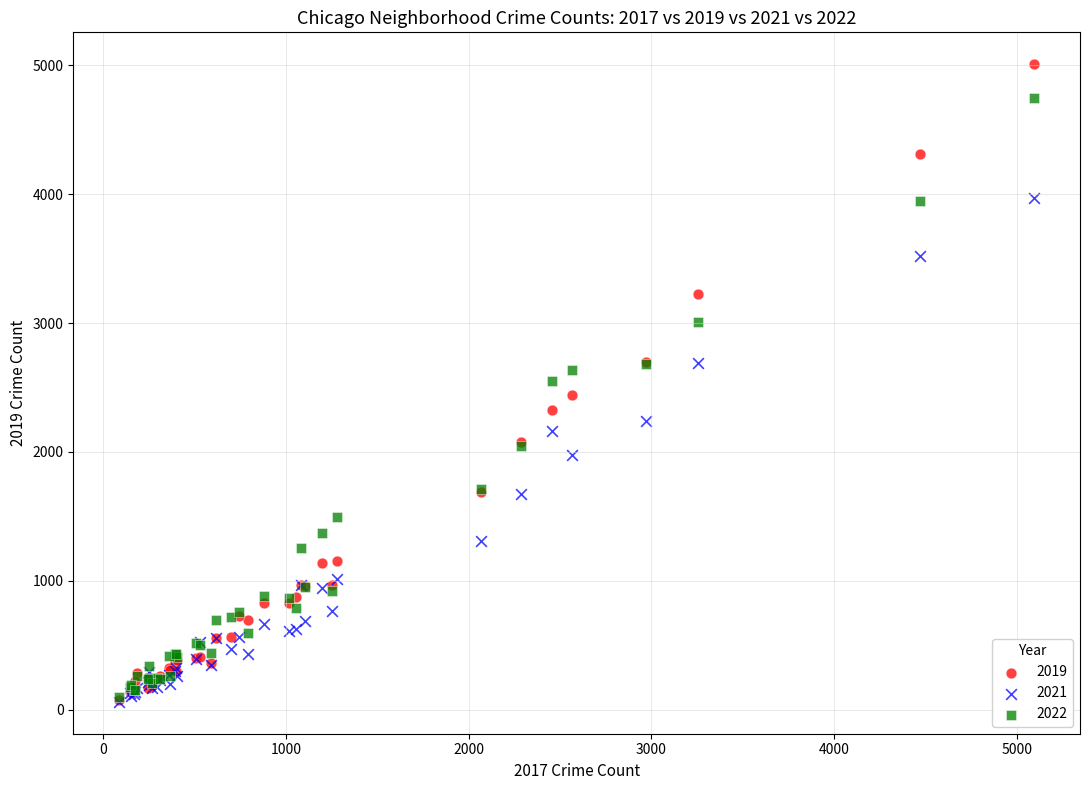

Which series contains the highest Y value?

2019